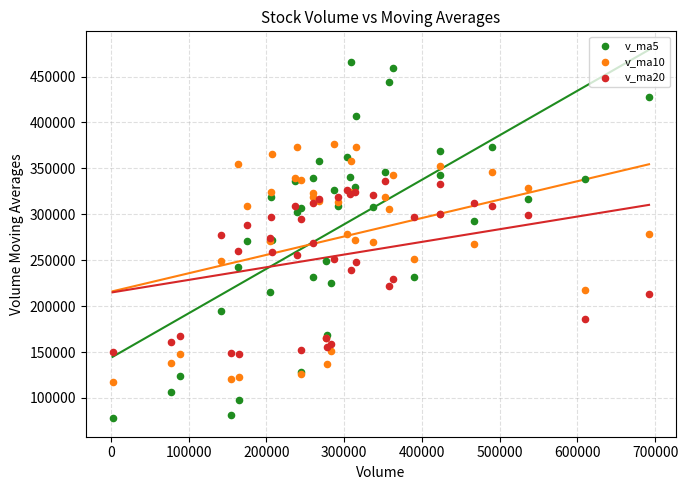

Which series contains the lowest Y value?

v_ma5